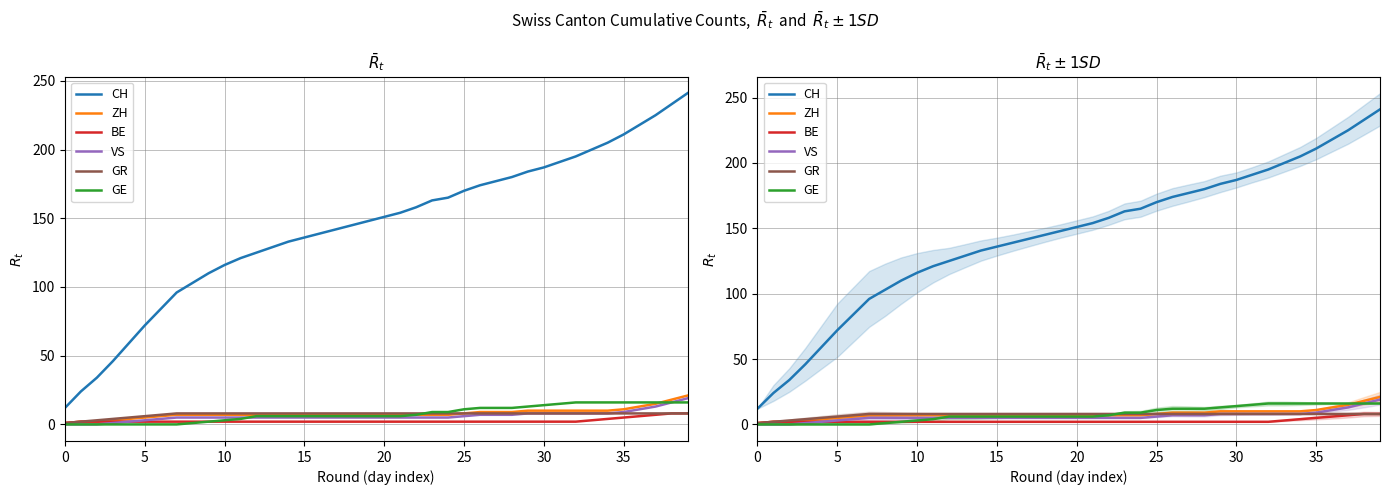

True or false: GR has a value of 8 at 35.

True